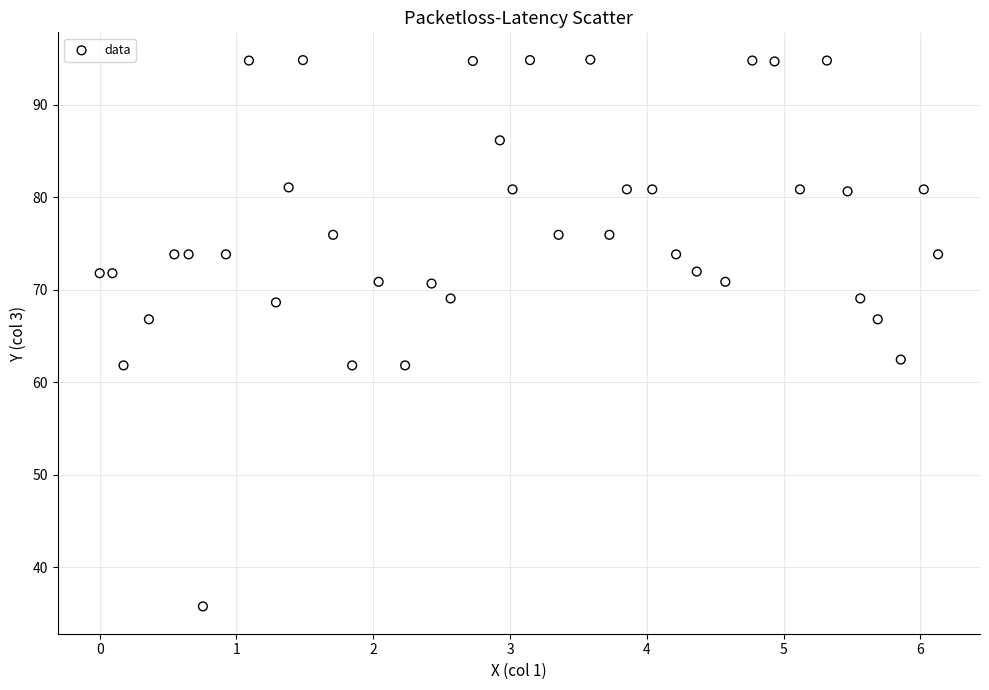

What is the range of X values (max minus min)?

6.1